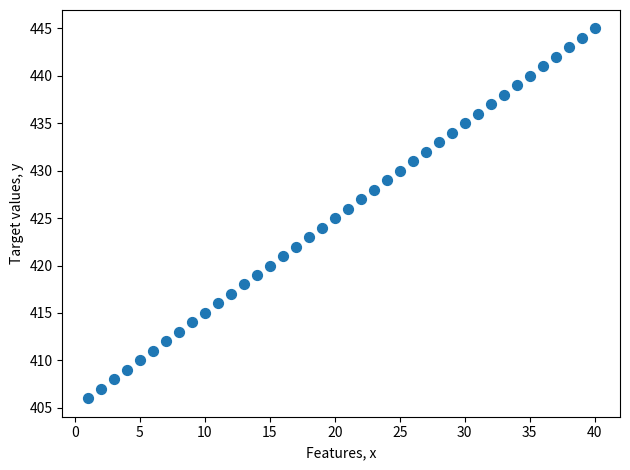

What is the range of Y values (max minus min)?

39